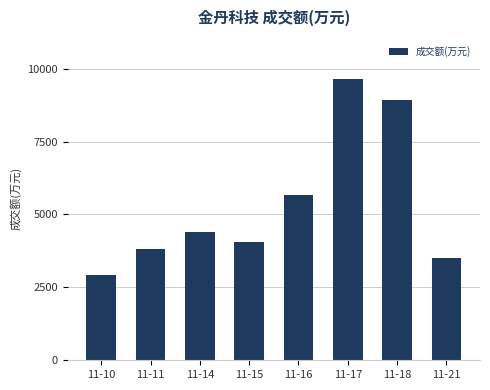

Rank the categories by value from highest to lowest.

11-17, 11-18, 11-16, 11-14, 11-15, 11-11, 11-21, 11-10